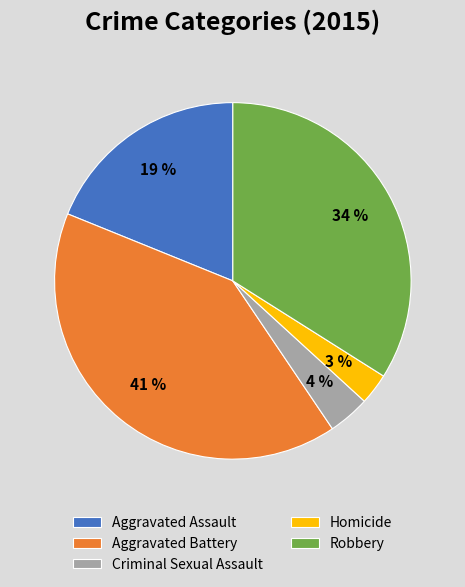

To the nearest percent, what percentage of the pie is Criminal Sexual Assault?

4%